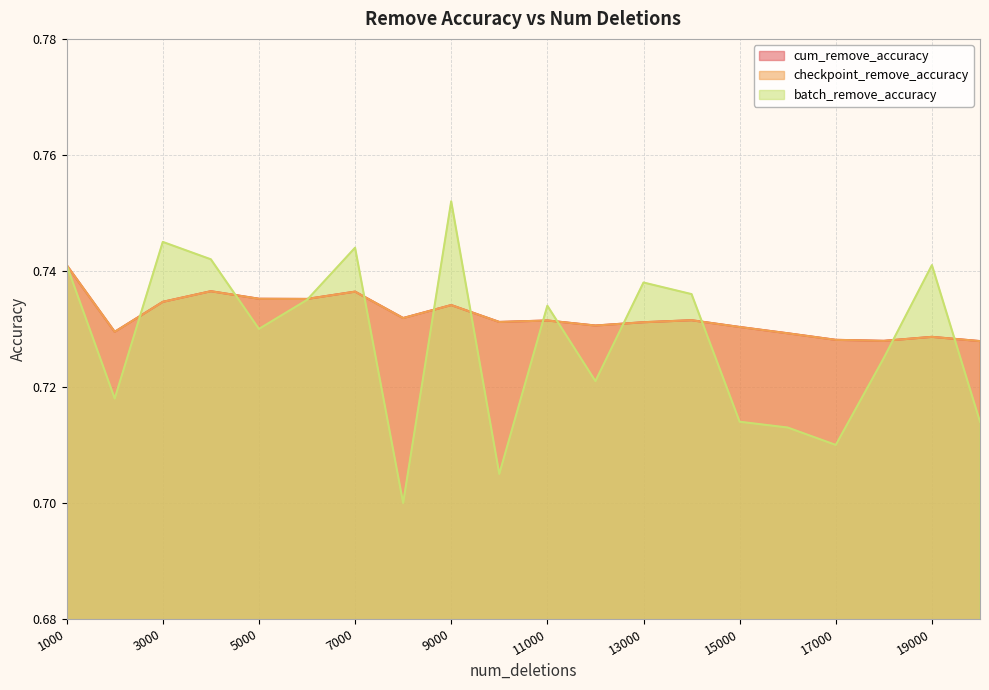

Where is cum_remove_accuracy nearest to the value 0?

20000